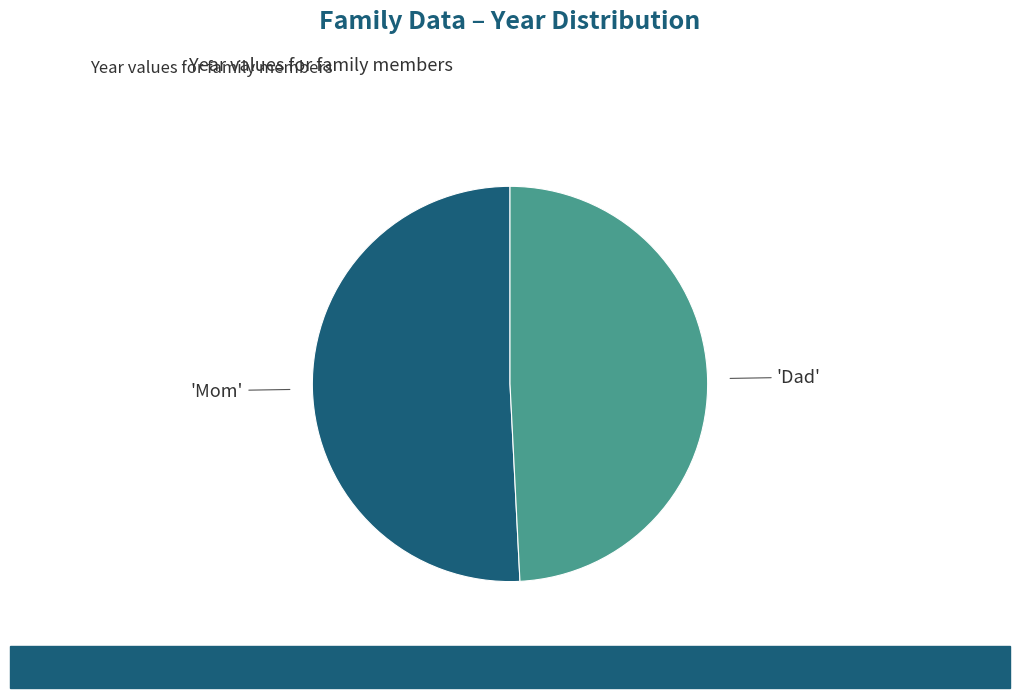

Does any single category account for the majority?

Yes